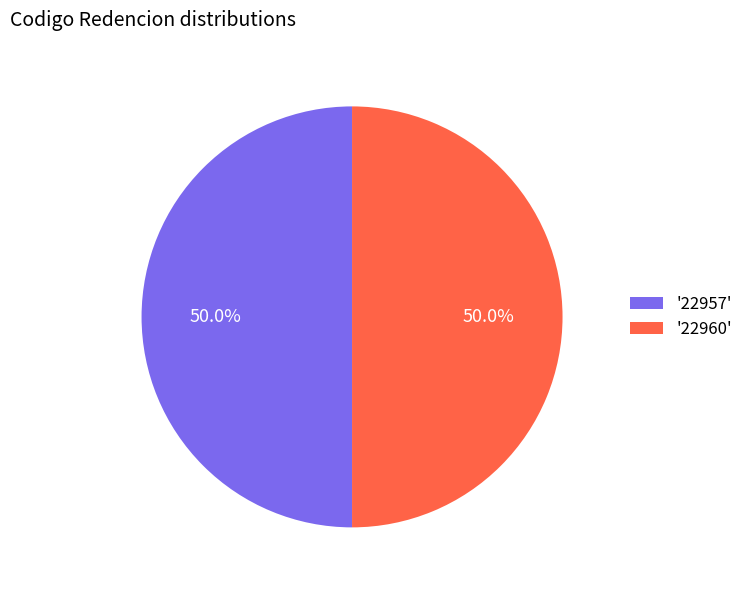

What is the ratio of the value at '22960' to the value at '22957'?

1.0